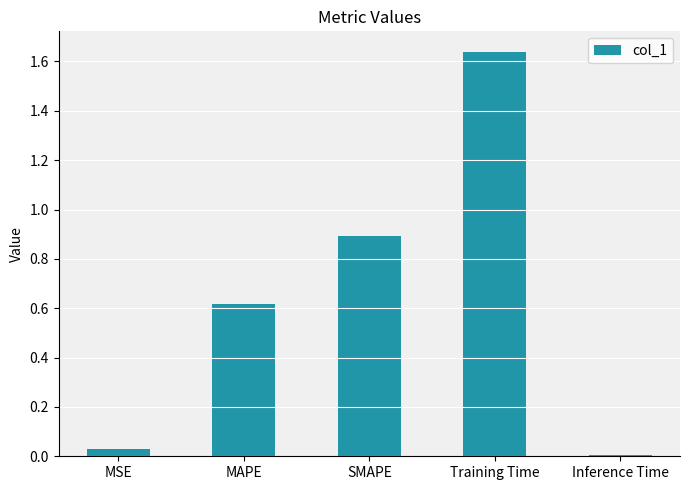

What is the change in value from MAPE to SMAPE?

+0.3